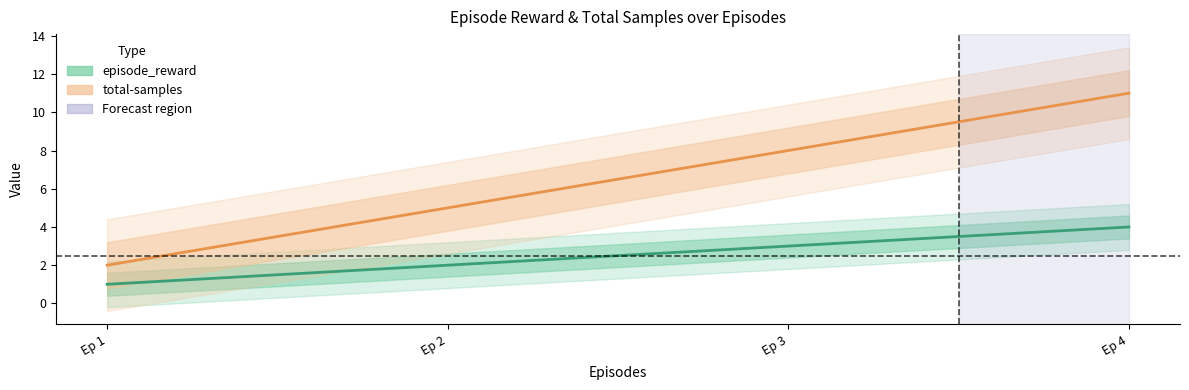

Rank the series at Ep 3 from highest to lowest value.

total-samples, episode_reward